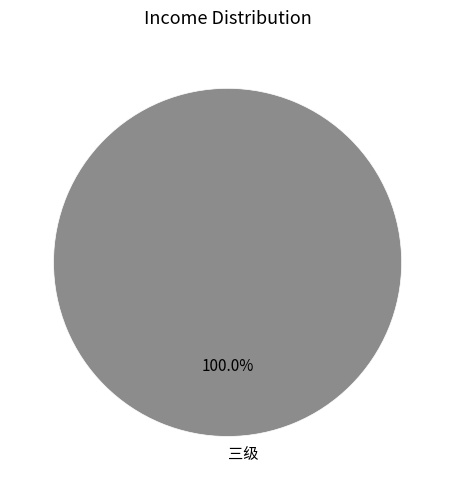

Is there a majority slice in this chart?

Yes